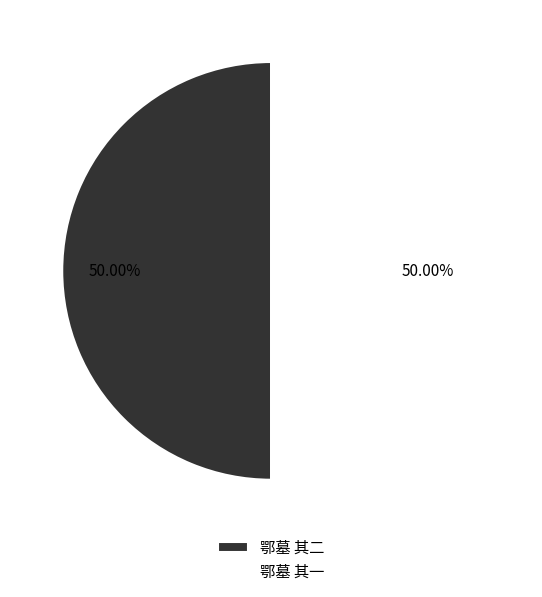

What is the ratio of the value at 鄂墓 其二 to the value at 鄂墓 其一?

1.0